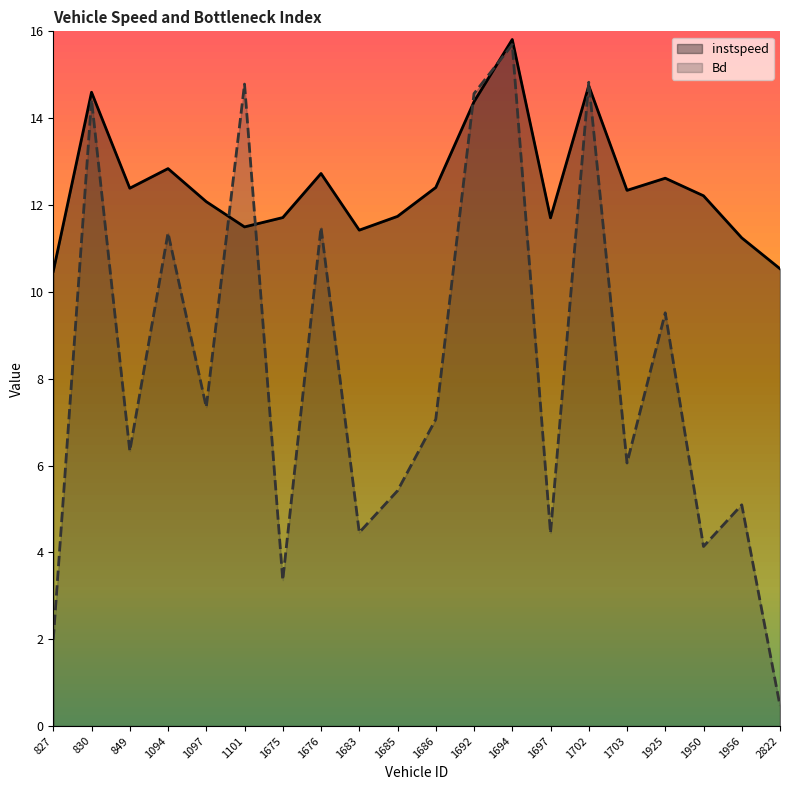

Which series ends up on top after the final intersection of Bd and instspeed?

instspeed